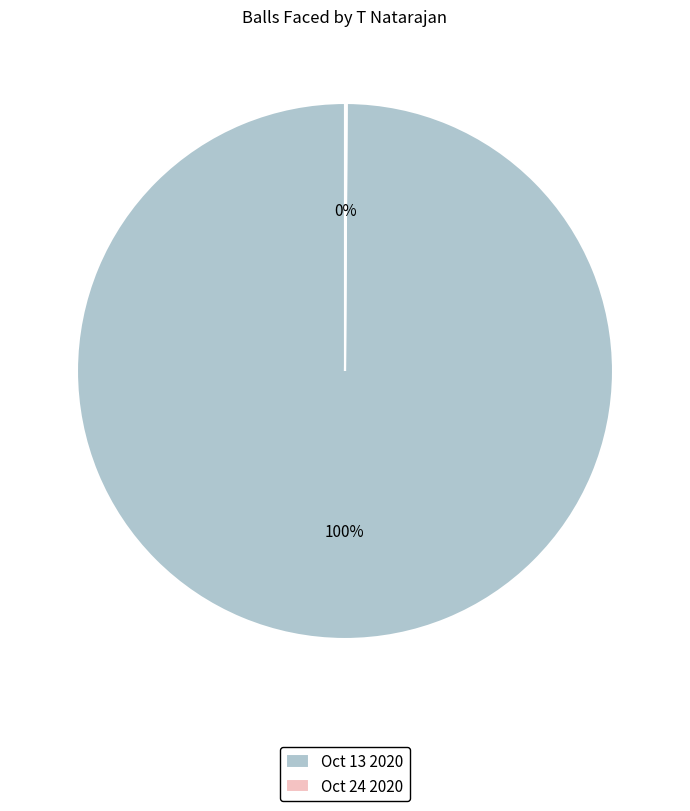

To the nearest percent, what is the difference between the largest and smallest slice percentages?

100%